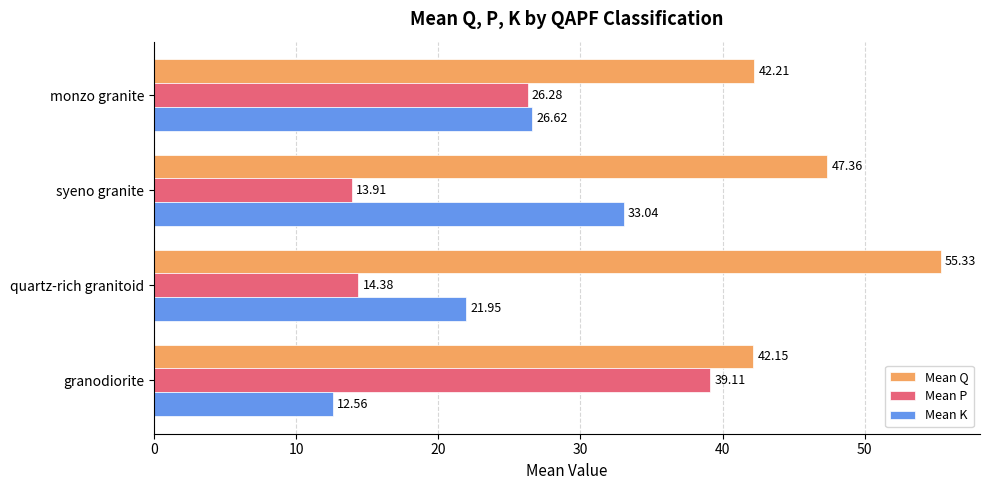

What is the spread (max minus min) of values at monzo granite?

15.9